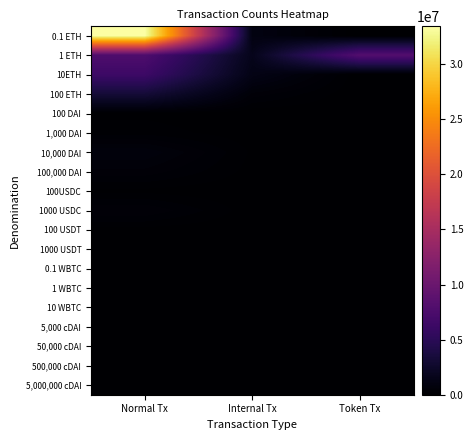

Reading left to right, list all the values displayed in this chart.

0.1 ETH: Normal Tx=33439122	Internal Tx=1021537	Token Tx=0
1 ETH: Normal Tx=7733395	Internal Tx=1577742	Token Tx=8113113
10ETH: Normal Tx=6350222	Internal Tx=1267152	Token Tx=0
100 ETH: Normal Tx=3224507	Internal Tx=481503	Token Tx=0
100 DAI: Normal Tx=93064	Internal Tx=13309	Token Tx=12467
1,000 DAI: Normal Tx=207330	Internal Tx=38493	Token Tx=28213
10,000 DAI: Normal Tx=772427	Internal Tx=102702	Token Tx=45202
100,000 DAI: Normal Tx=477125	Internal Tx=75173	Token Tx=42754
100USDC: Normal Tx=84685	Internal Tx=11856	Token Tx=10350
1000 USDC: Normal Tx=521484	Internal Tx=42334	Token Tx=23491
100 USDT: Normal Tx=66719	Internal Tx=8360	Token Tx=18541
1000 USDT: Normal Tx=131799	Internal Tx=18052	Token Tx=26977
0.1 WBTC: Normal Tx=24231	Internal Tx=4053	Token Tx=1852
1 WBTC: Normal Tx=80247	Internal Tx=10752	Token Tx=6329
10 WBTC: Normal Tx=64560	Internal Tx=8404	Token Tx=7138
5,000 cDAI: Normal Tx=5195	Internal Tx=625	Token Tx=38
50,000 cDAI: Normal Tx=7411	Internal Tx=1569	Token Tx=318
500,000 cDAI: Normal Tx=12624	Internal Tx=1242	Token Tx=330
5,000,000 cDAI: Normal Tx=17973	Internal Tx=2064	Token Tx=442